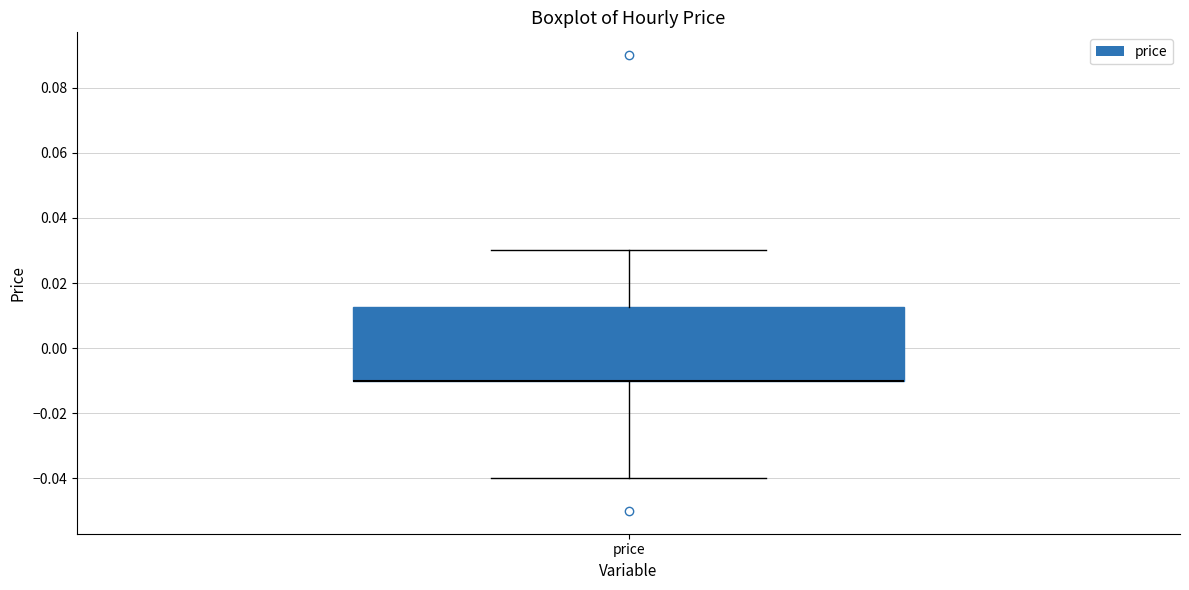

Where does the lower whisker of the box for price end on the y-axis? The values are not printed on the chart, so give them approximately, as read against the axis.

-0.040